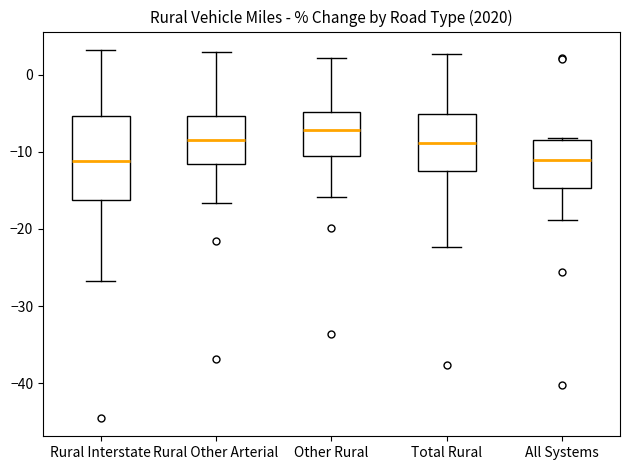

Reading left to right, transcribe this box plot: for each box, give where its median line is, the range the box spans, and where its two whiskers end, as read against the y-axis. The values are not printed on the chart, so give them approximately, as read against the axis.

Rural Interstate: median -11, box -16 to -5, whiskers -27 to 3
Rural Other Arterial: median -8, box -12 to -5, whiskers -17 to 3
Other Rural: median -7, box -11 to -5, whiskers -16 to 2
Total Rural: median -9, box -12 to -5, whiskers -22 to 3
All Systems: median -11, box -15 to -8, whiskers -19 to -8